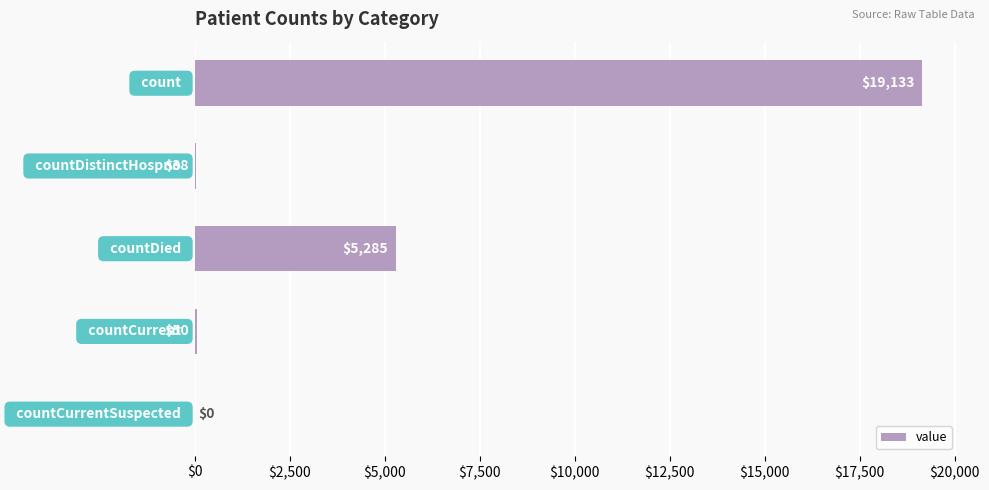

What is the greatest value displayed?

19133